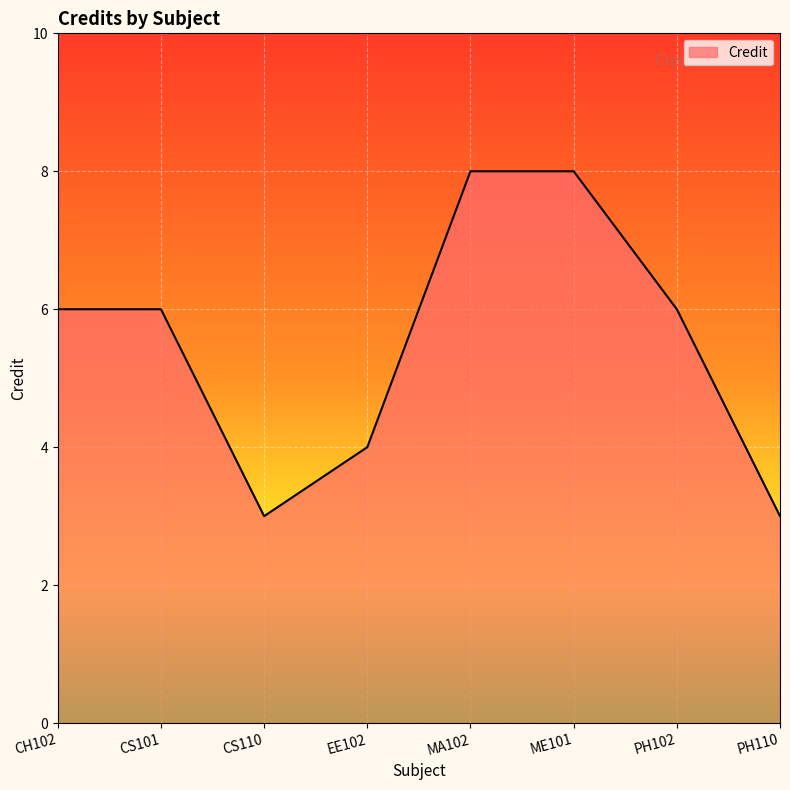

Is it true that the value at CH102 is 6?

True